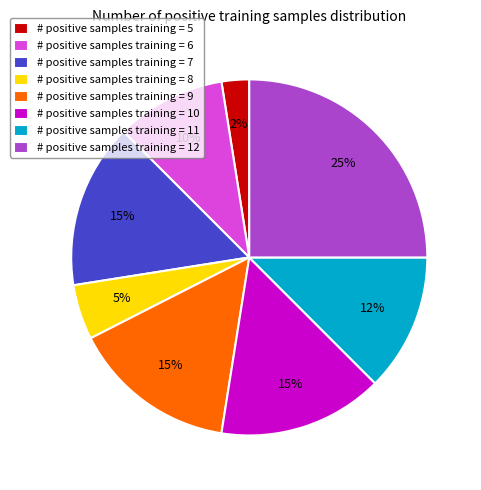

Which has a higher value, # positive samples training = 6 or # positive samples training = 5?

# positive samples training = 6